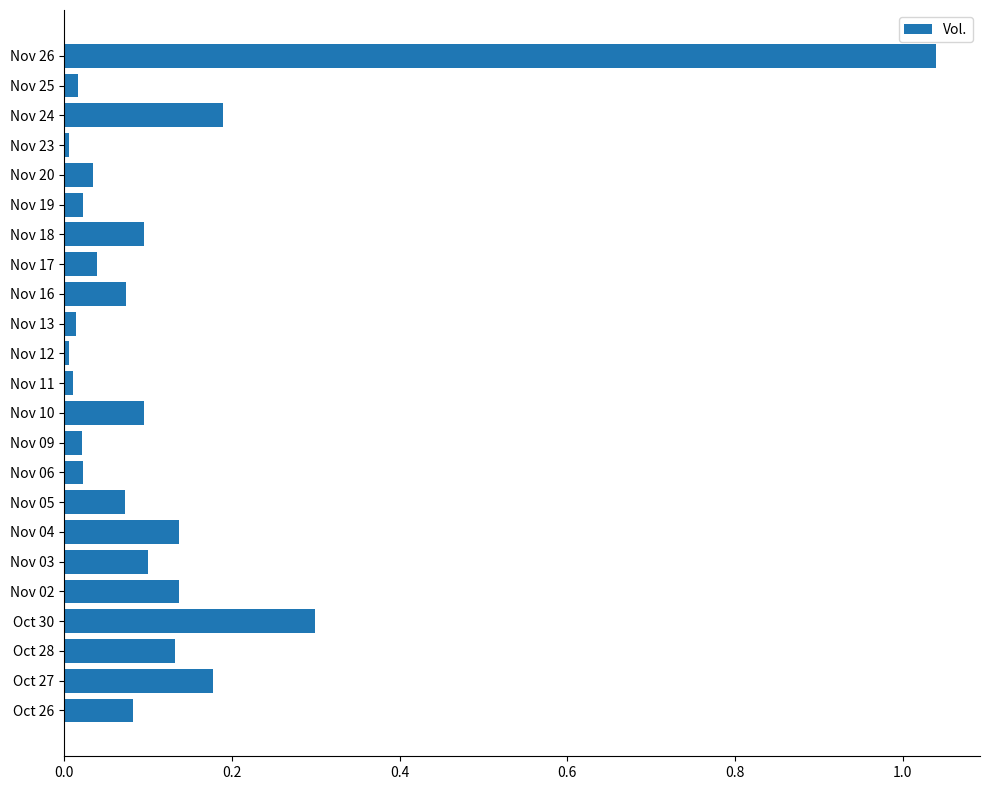

What is the sum of all values?

2.8